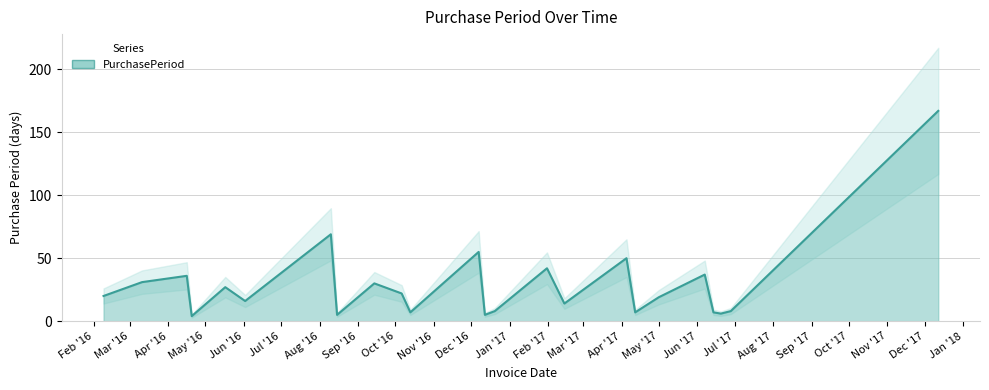

Reading left to right, transcribe all the data shown in this chart.

20	31	36	4	27	16	69	5	30	22	7	55	5	8	42	14	50	7	19	37	7	6	8	167